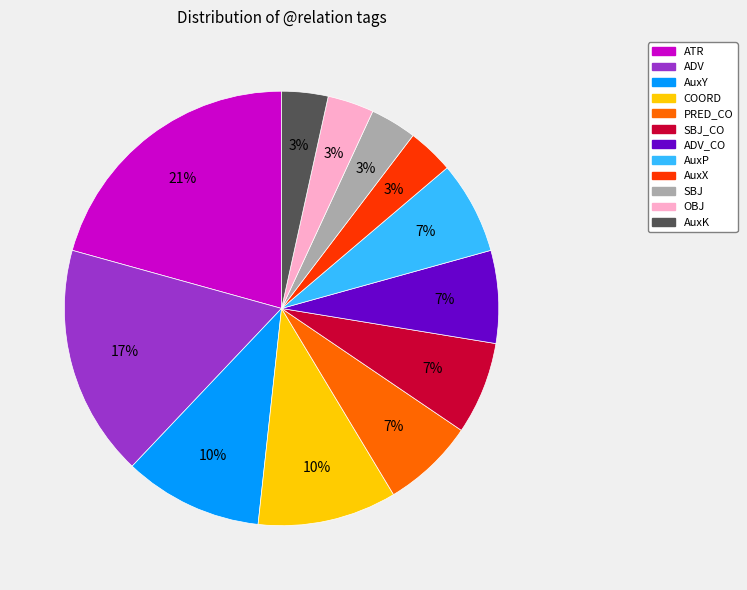

To the nearest percent, what is the average slice percentage?

8%